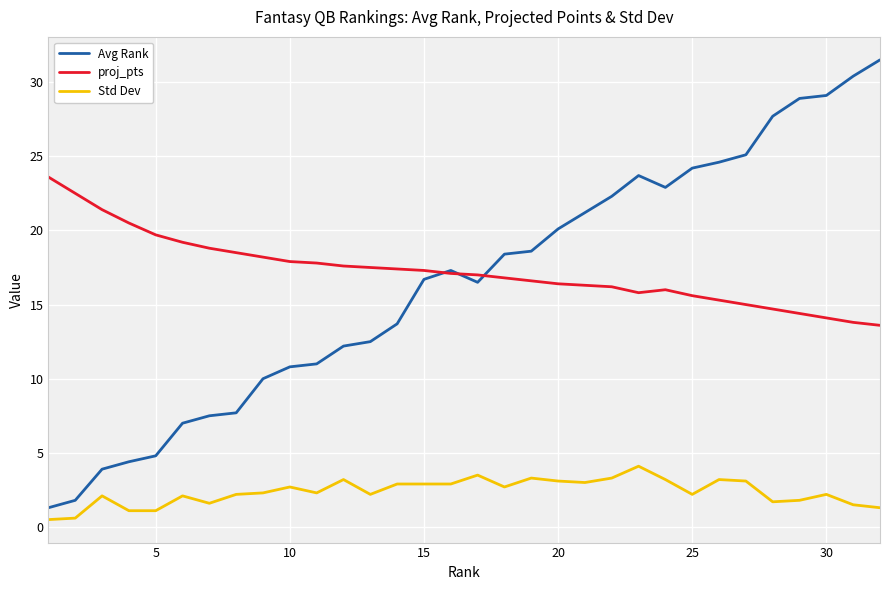

Which series has the widest spread of values?

Avg Rank